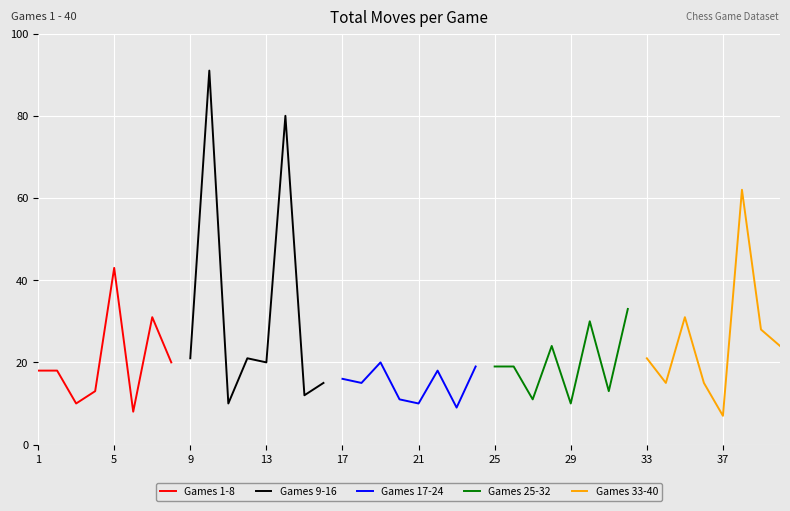

How many values in the Games 9-16 series exceed 21?

2